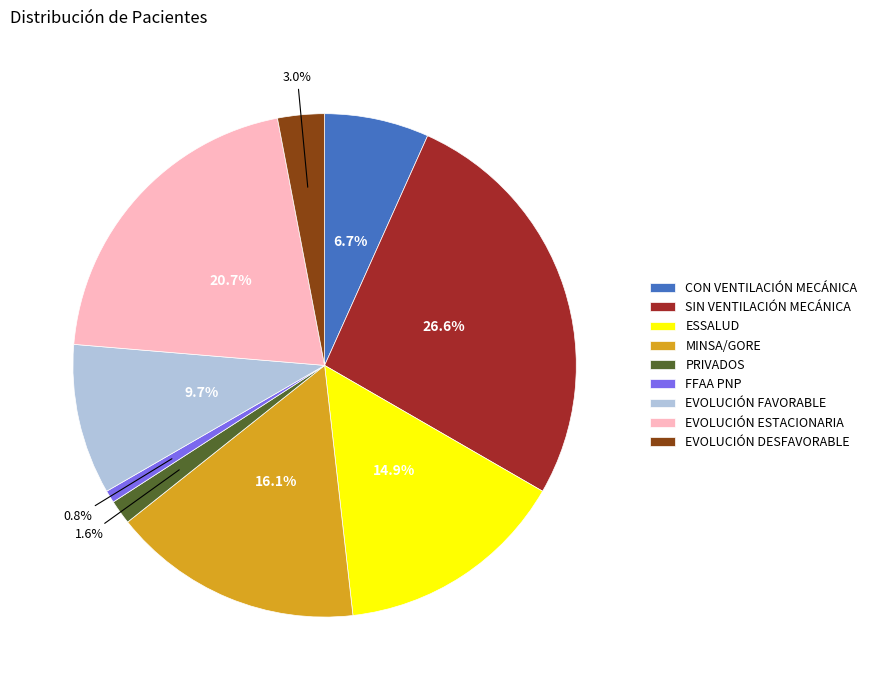

Does any single category account for the majority?

No